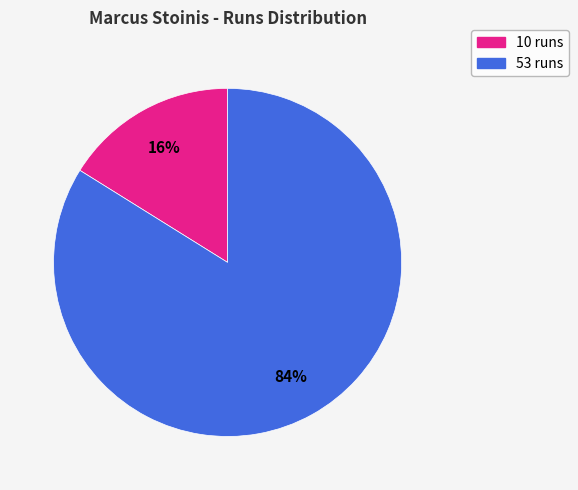

To the nearest percent, what is the difference between the 53 runs and 10 runs slice percentages?

68%